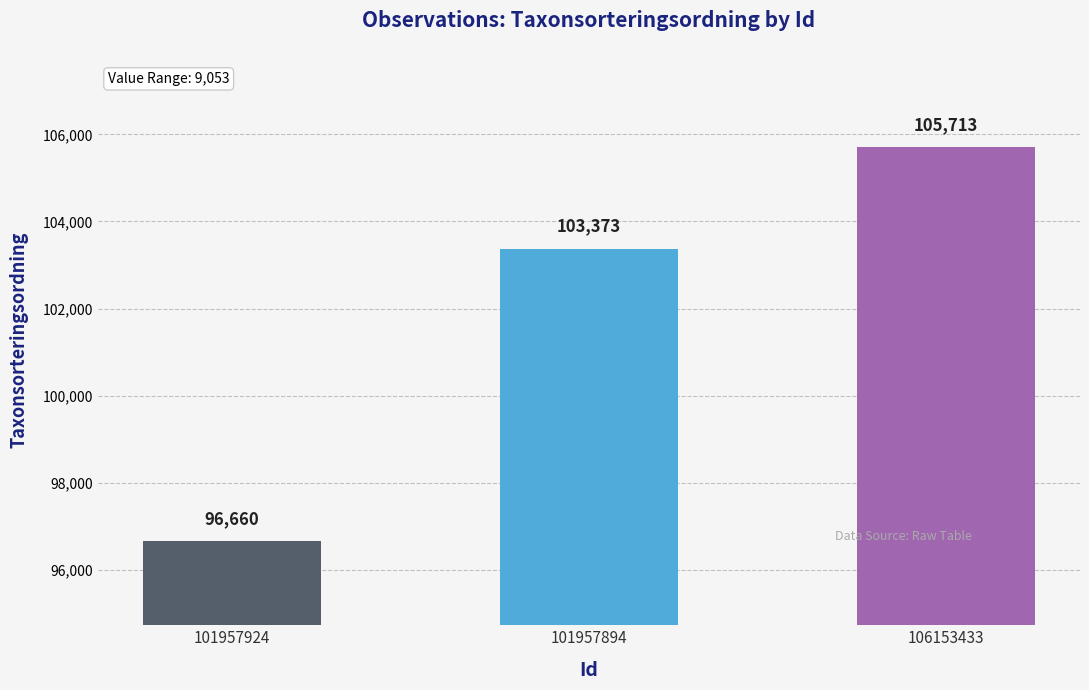

True or false: the data shows 143526 at 101957894.

False